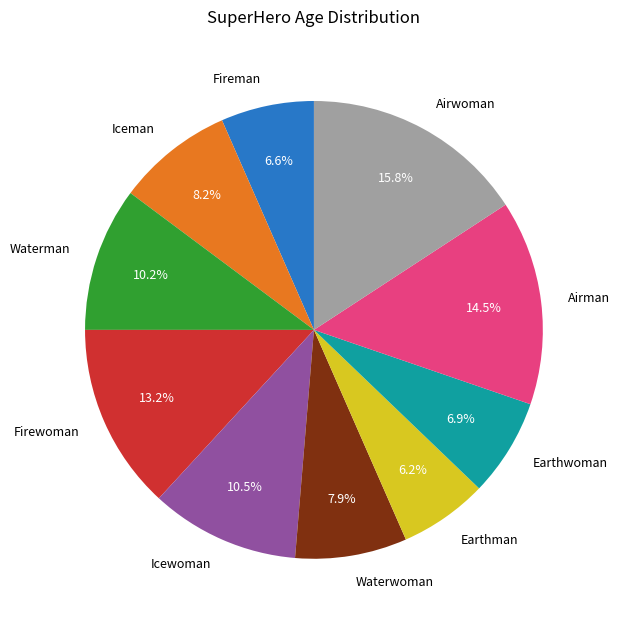

Which has a higher value, Airman or Earthwoman?

Airman